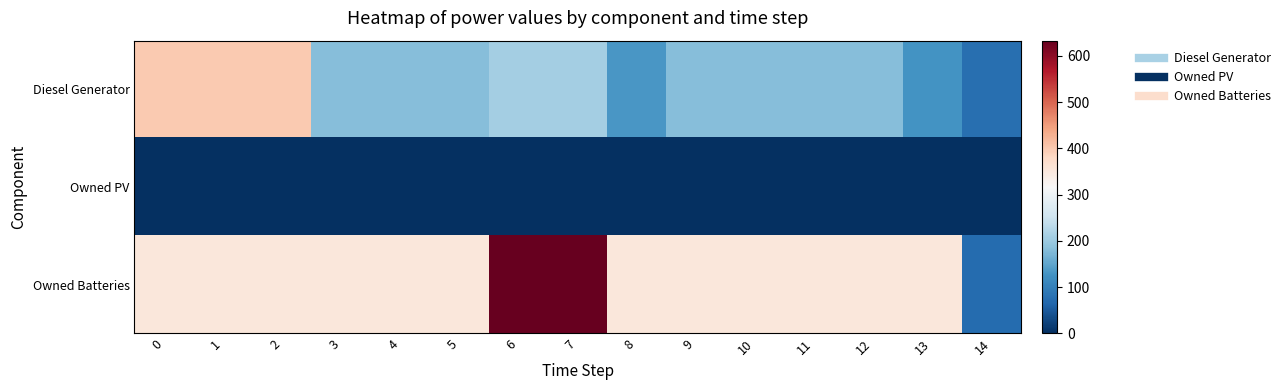

What is the spread (max minus min) of values at 5?

353